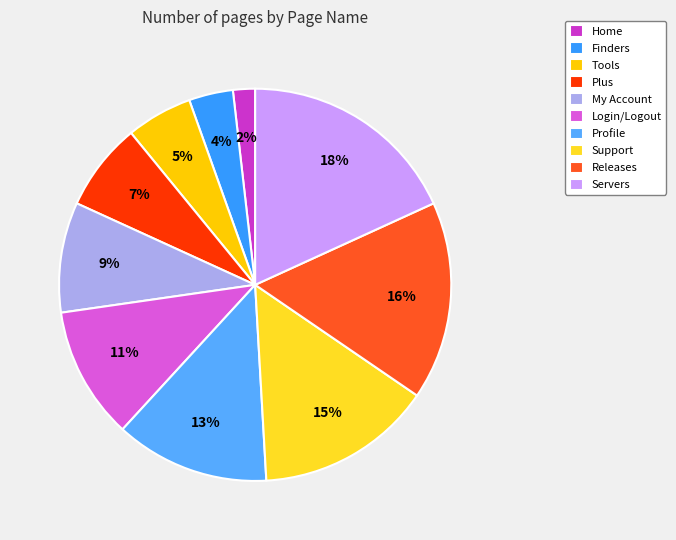

Is it true that Tools is 5% of the pie?

True